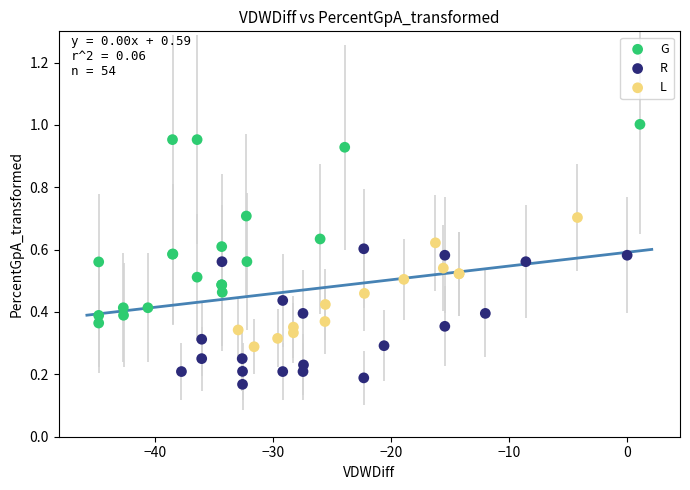

Which series contains the lowest Y value?

R